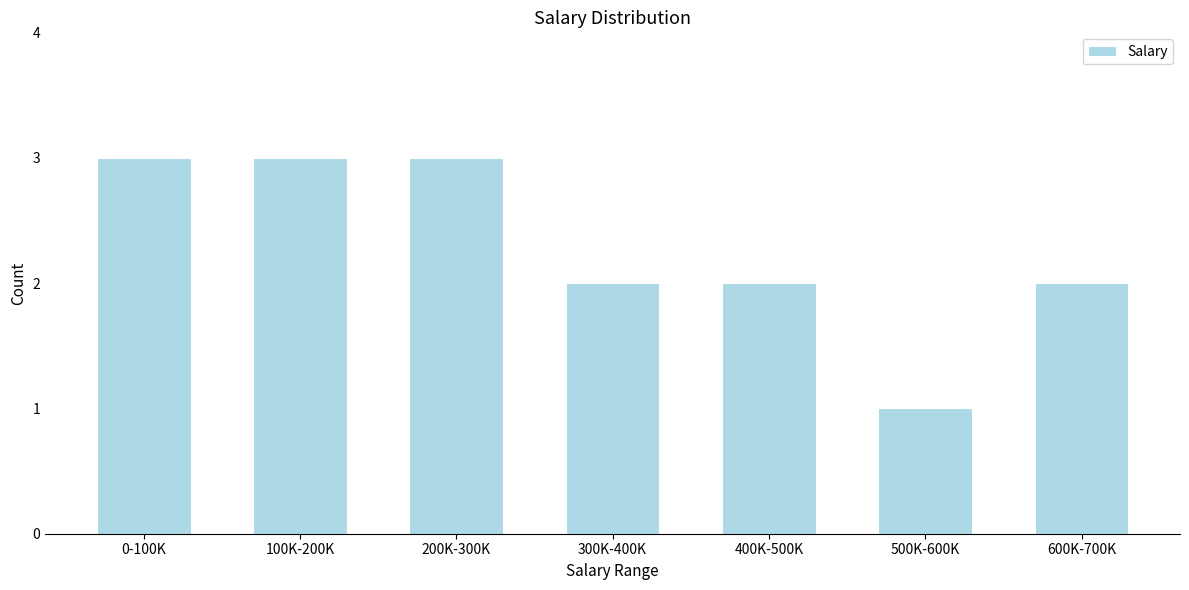

Reading right to left, transcribe all the data shown in this chart.

2	1	2	2	3	3	3